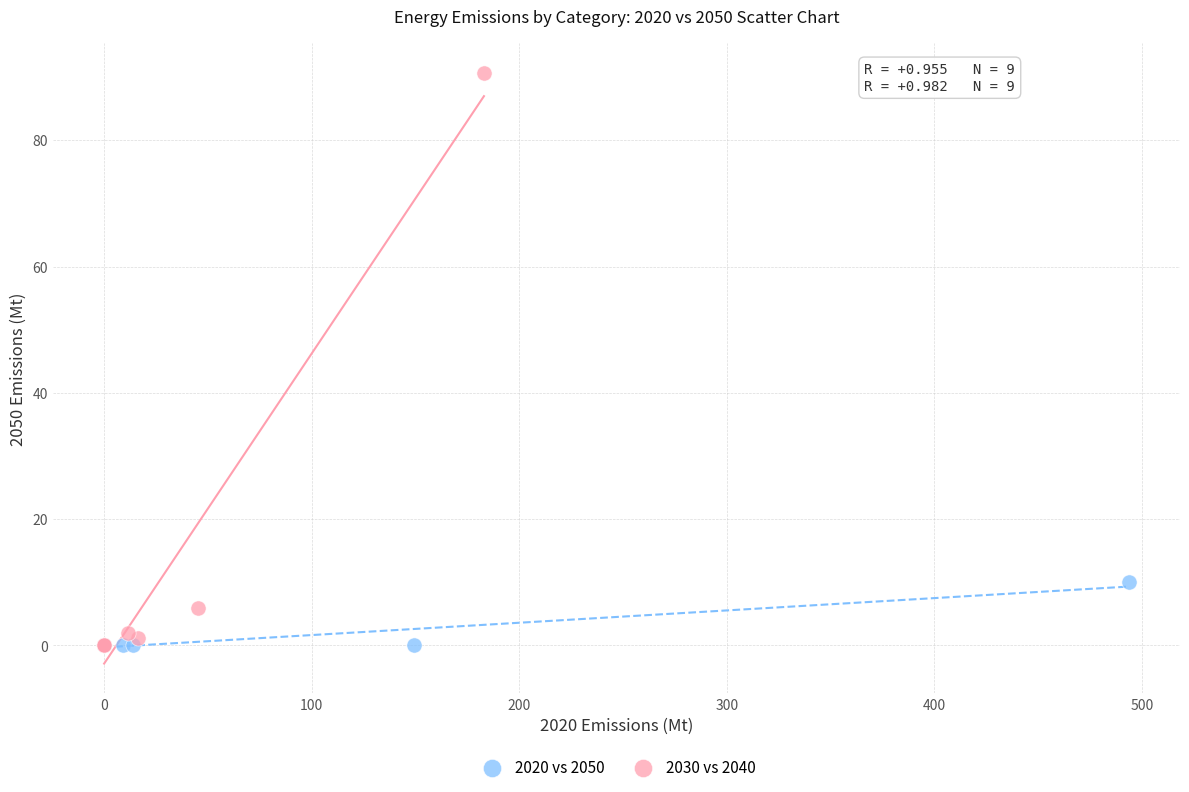

Which series reaches the maximum Y coordinate?

2030 vs 2040